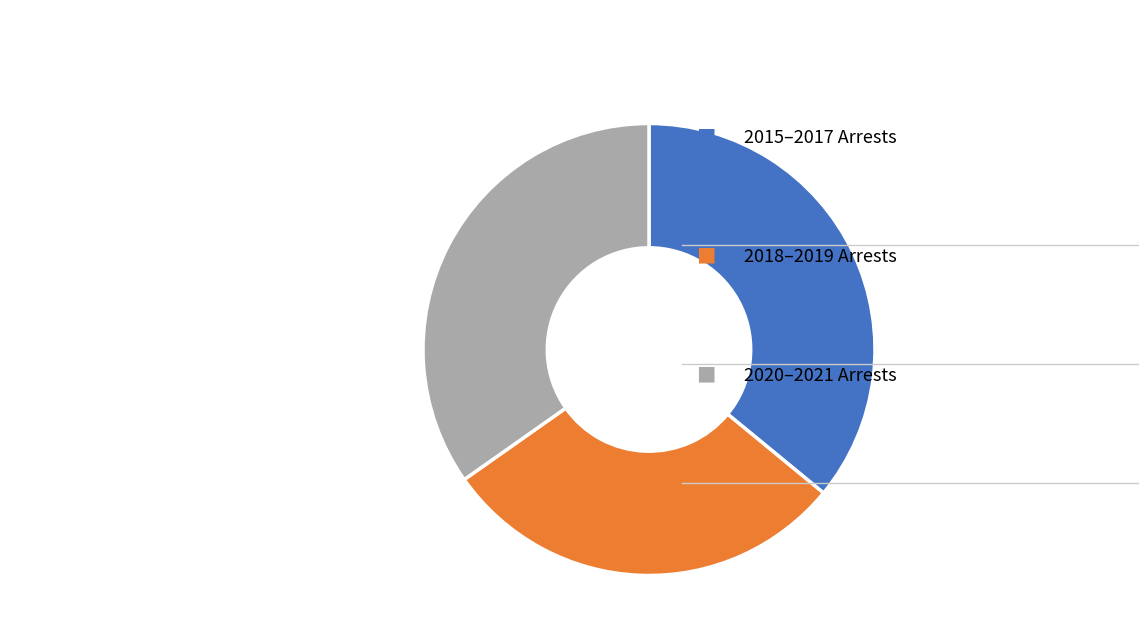

Count the number of slices in the pie.

3